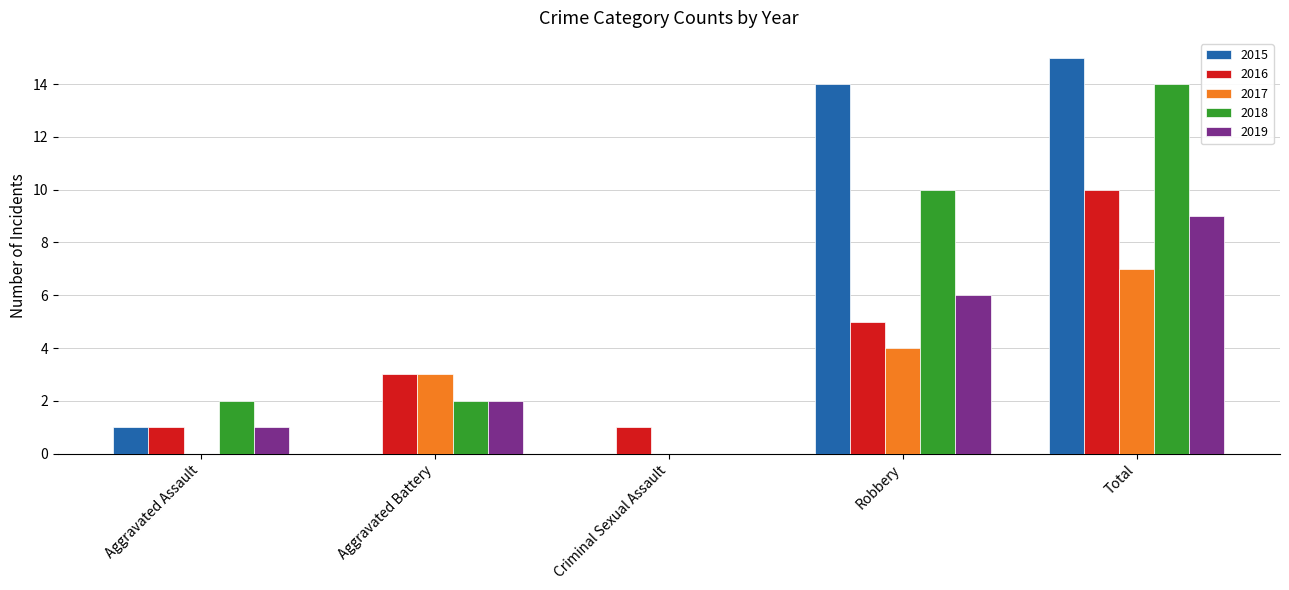

Reading right to left, list all the values displayed in this chart.

2015: Total=15	Robbery=14	Criminal Sexual Assault=0	Aggravated Battery=0	Aggravated Assault=1
2016: Total=10	Robbery=5	Criminal Sexual Assault=1	Aggravated Battery=3	Aggravated Assault=1
2017: Total=7	Robbery=4	Criminal Sexual Assault=0	Aggravated Battery=3	Aggravated Assault=0
2018: Total=14	Robbery=10	Criminal Sexual Assault=0	Aggravated Battery=2	Aggravated Assault=2
2019: Total=9	Robbery=6	Criminal Sexual Assault=0	Aggravated Battery=2	Aggravated Assault=1